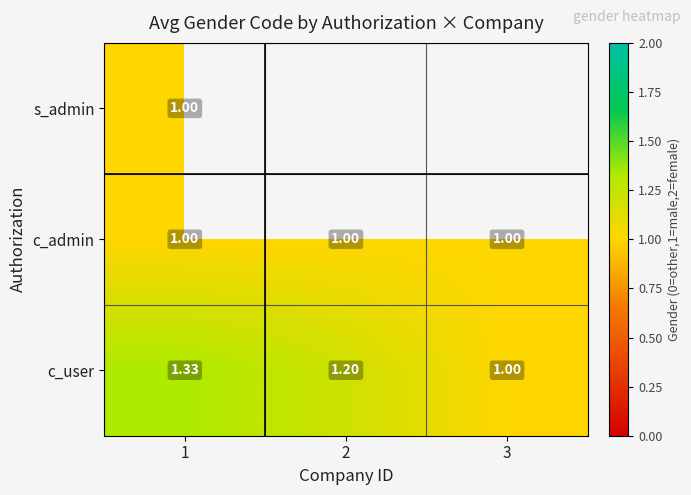

Is the value of c_user at 1 greater than the value of c_admin at 3?

Yes